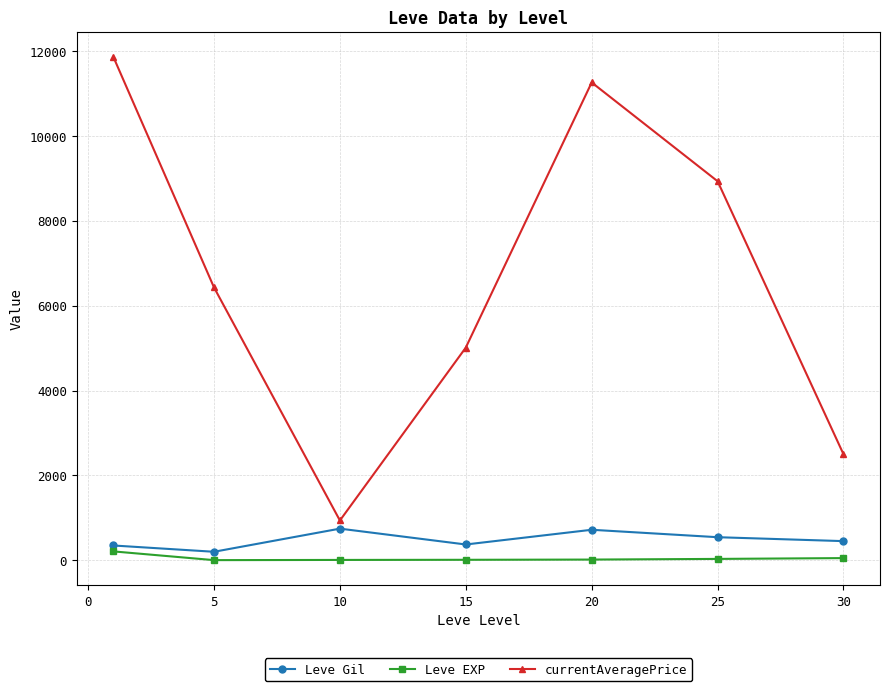

True or false: currentAveragePrice has more than 0 interior local peaks.

True